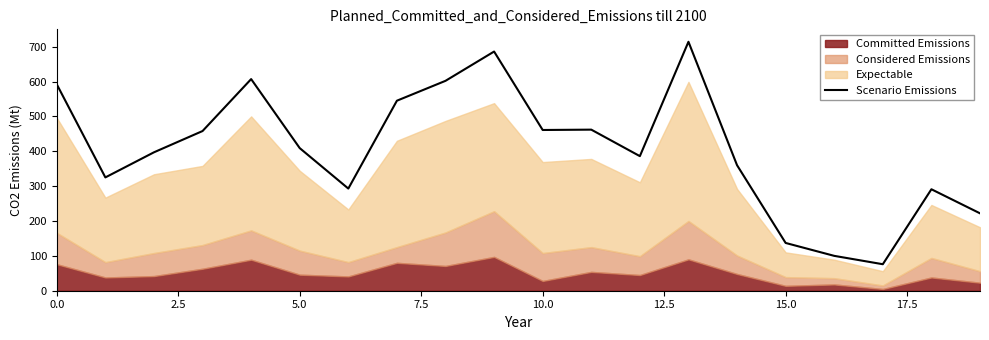

What is the lowest value of the Scenario Emissions series?

76